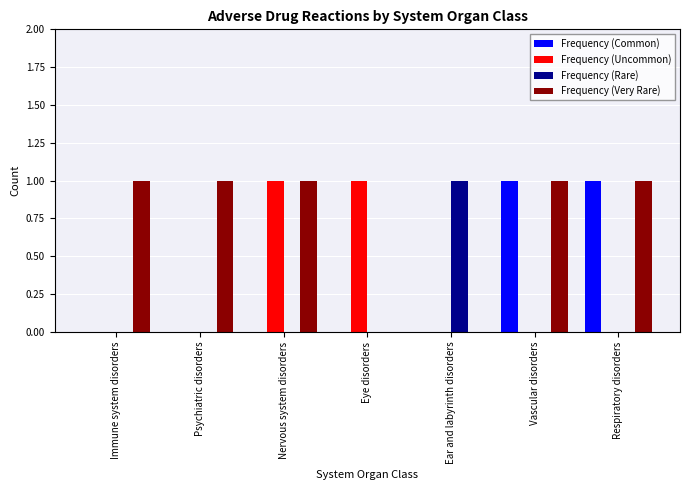

True or false: Frequency (Uncommon) has a value of 0 at Vascular disorders.

True